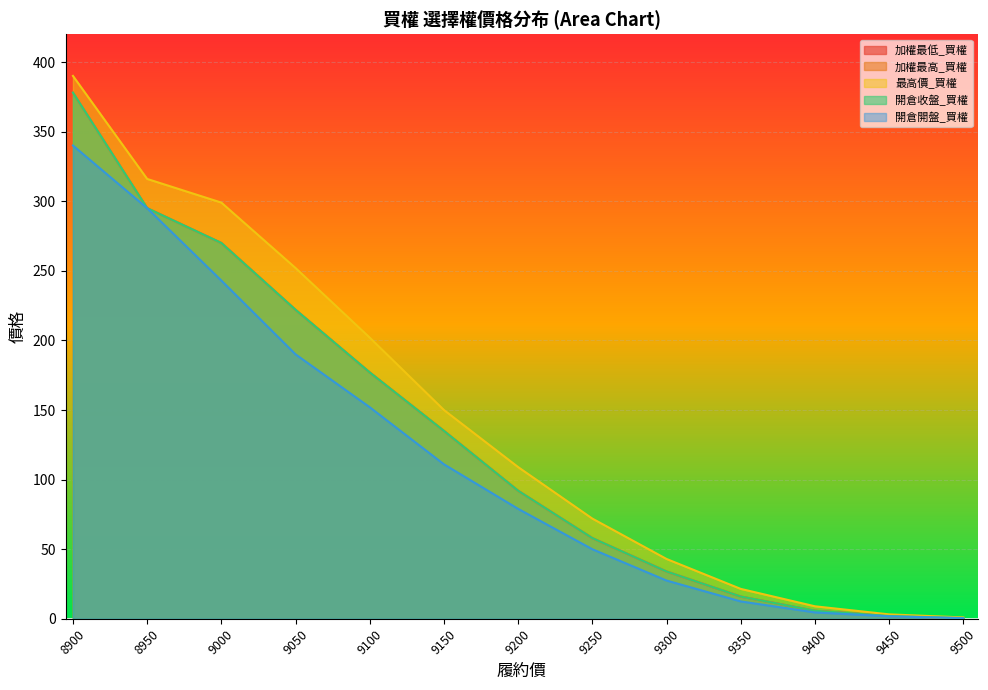

What is the average value of the 最高價_買權 series?

143.7